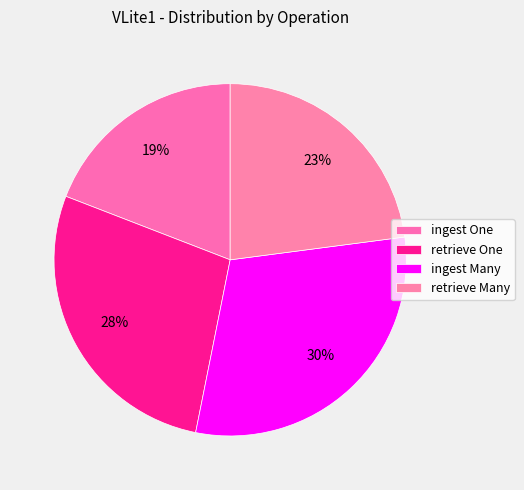

What percentage is the retrieve Many slice, to the nearest percent?

23%